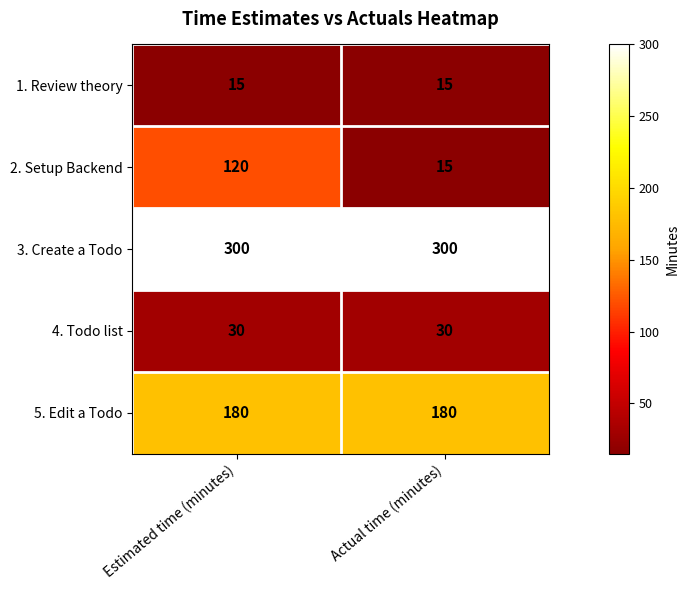

What is the total value across all series at Actual time (minutes)?

540